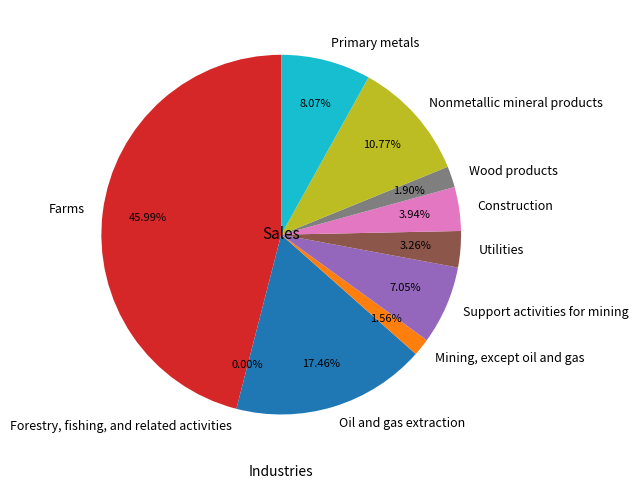

Does Support activities for mining account for over 50% of the chart?

No